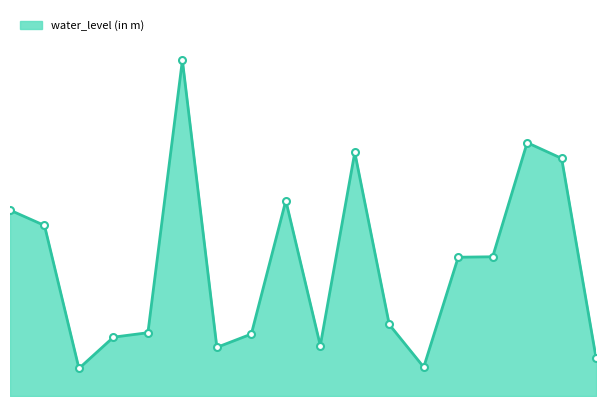

How many categories are shown in the chart?

18